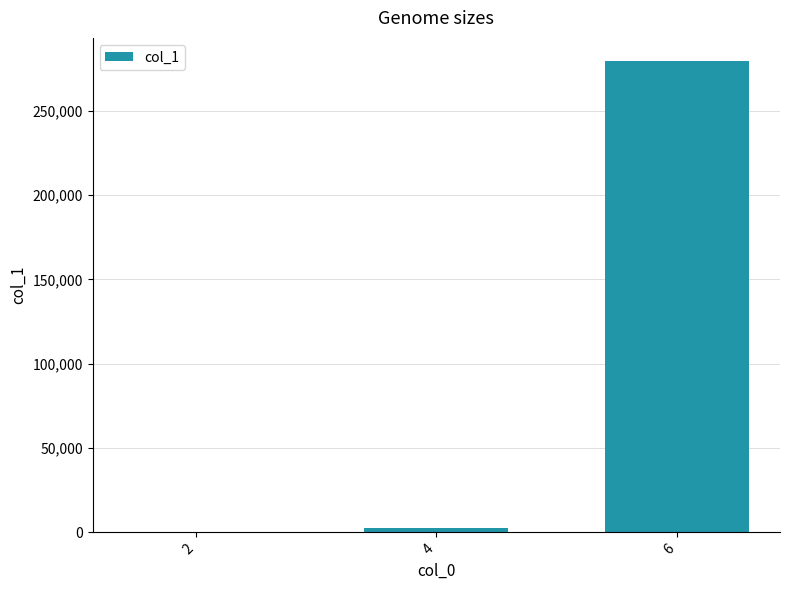

Reading left to right, extract all data points from this chart.

20	2505	279354